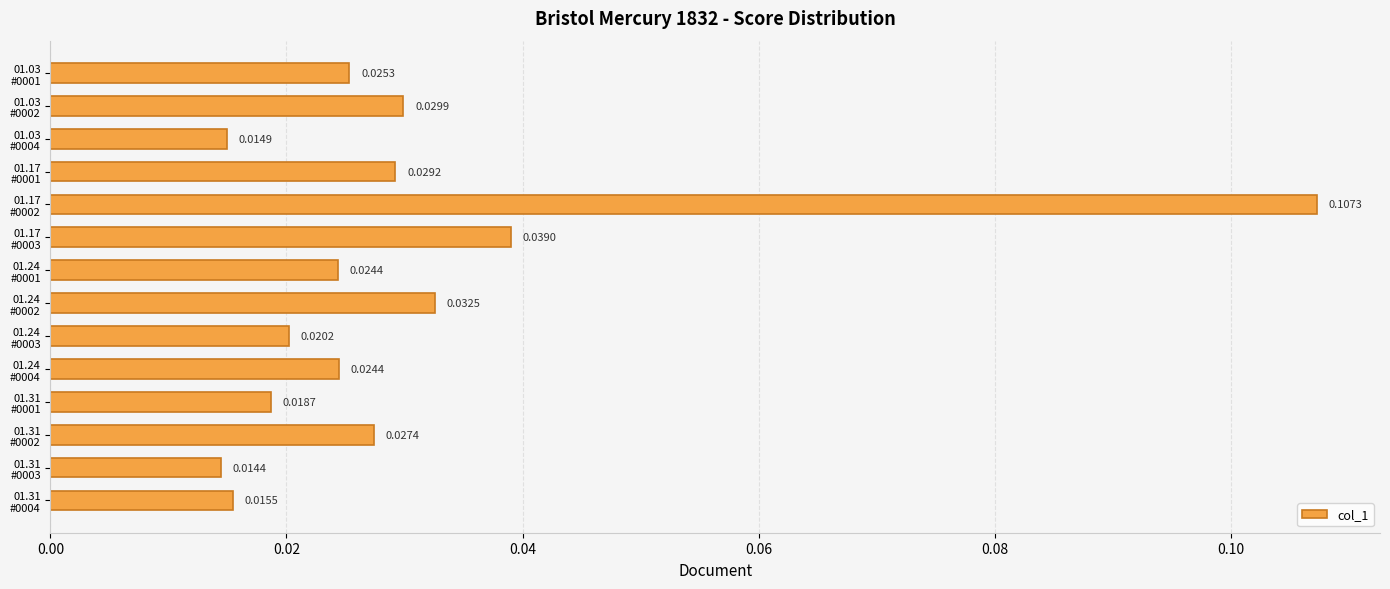

What is the sum of all values?

0.4